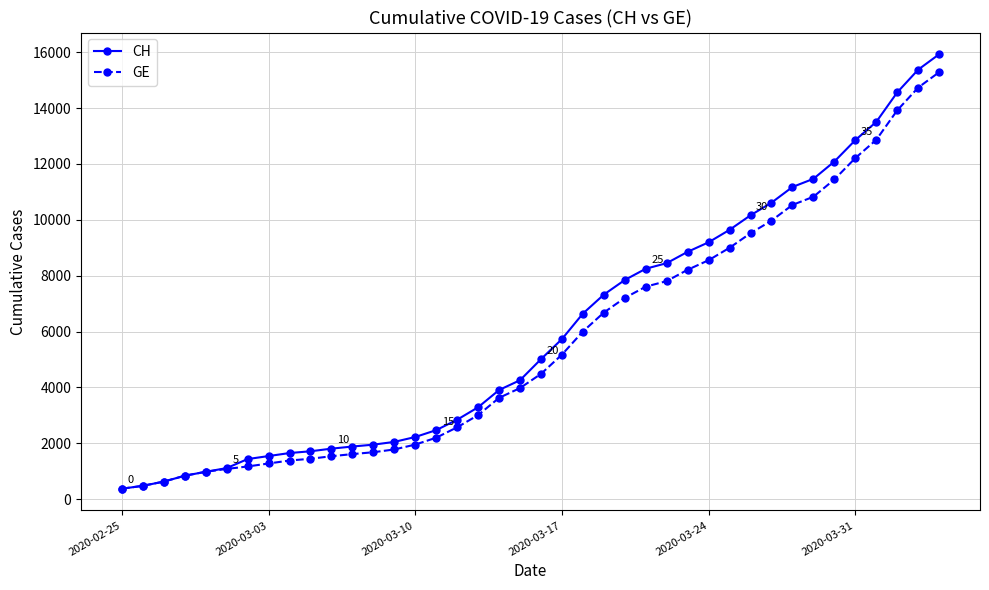

What is the value of the CH point at the 18th from the left?

3291